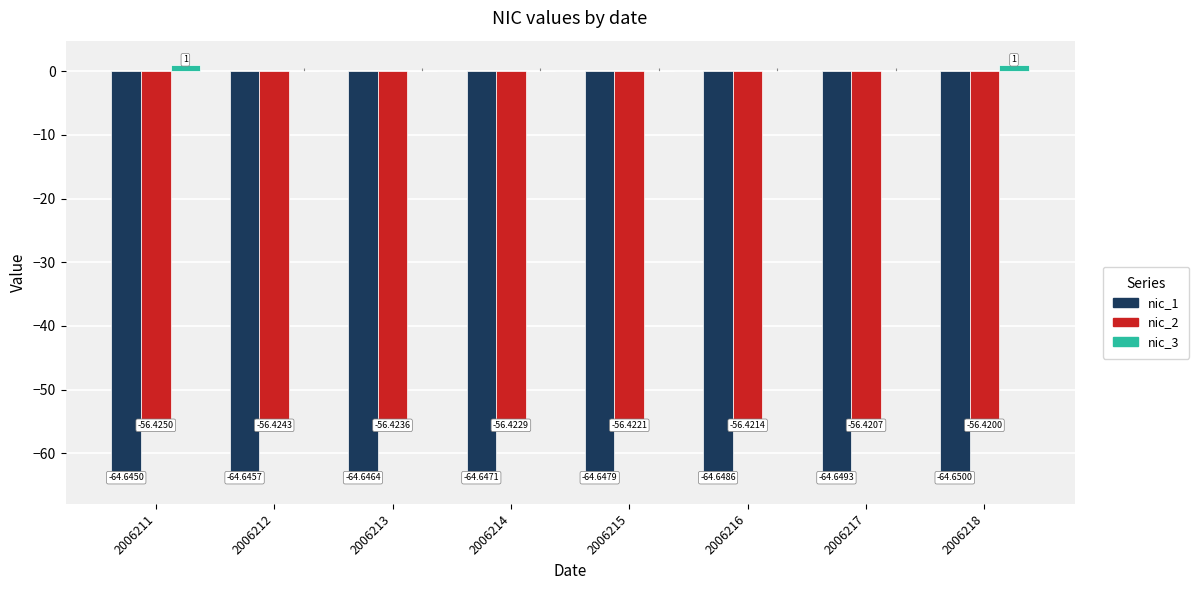

Does the chart contain stacked bars?

No